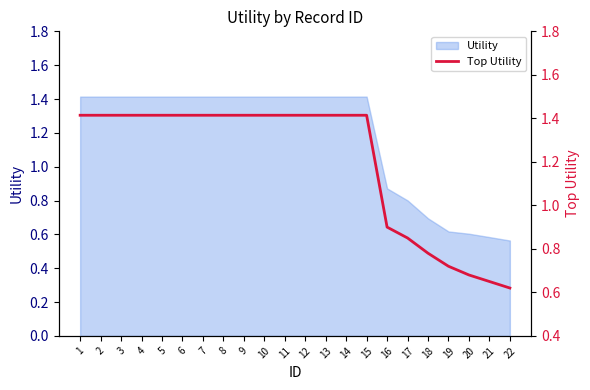

Does the chart have visible grid lines?

No